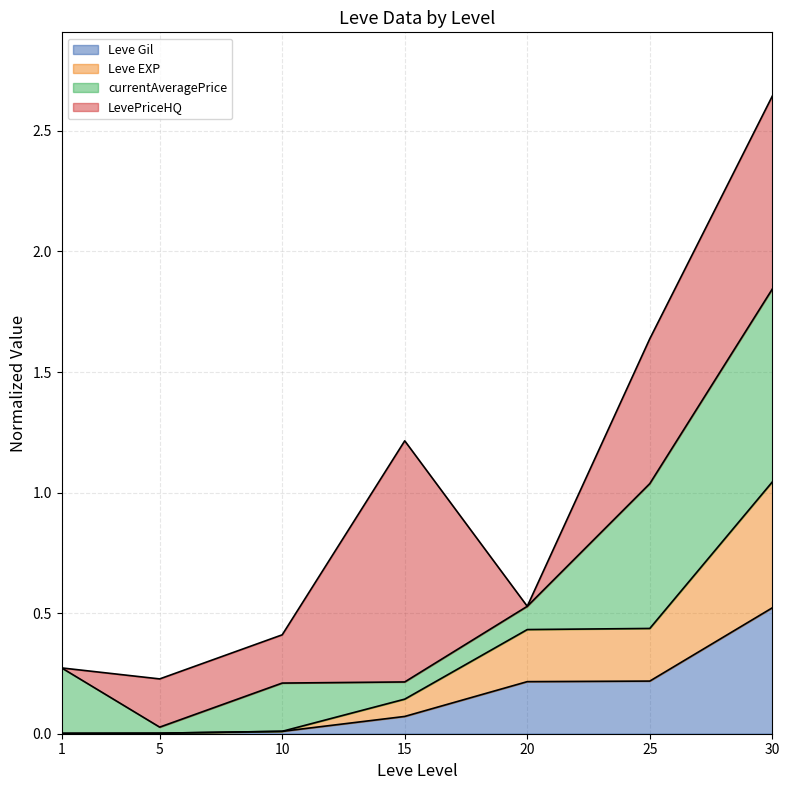

True or false: Leve Gil has a value of 0.5 at 30.

True